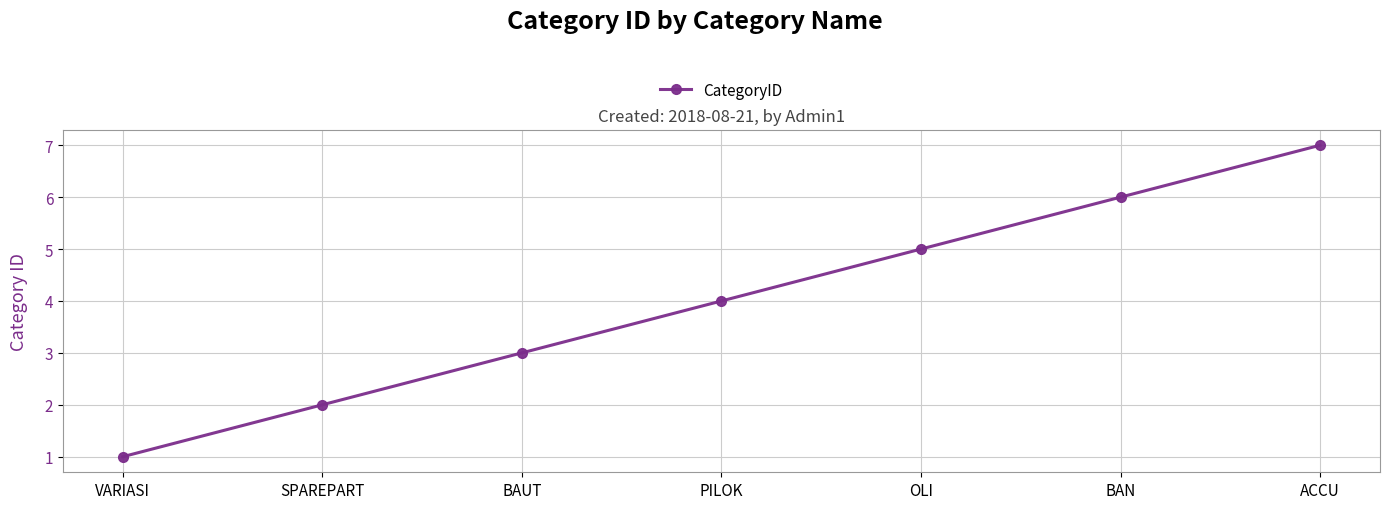

What is the minimum value shown in the chart?

1